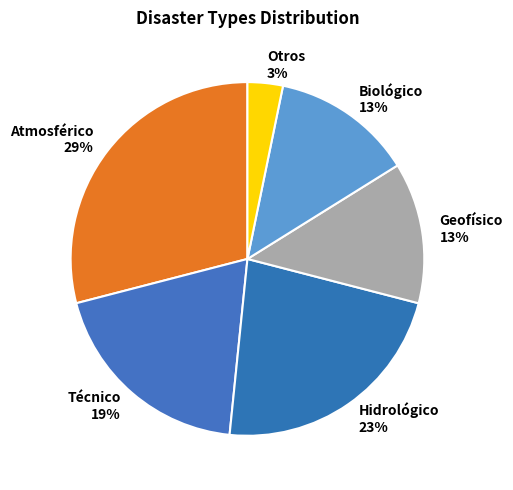

Do Geofísico and Otros together represent more than half of the pie?

No